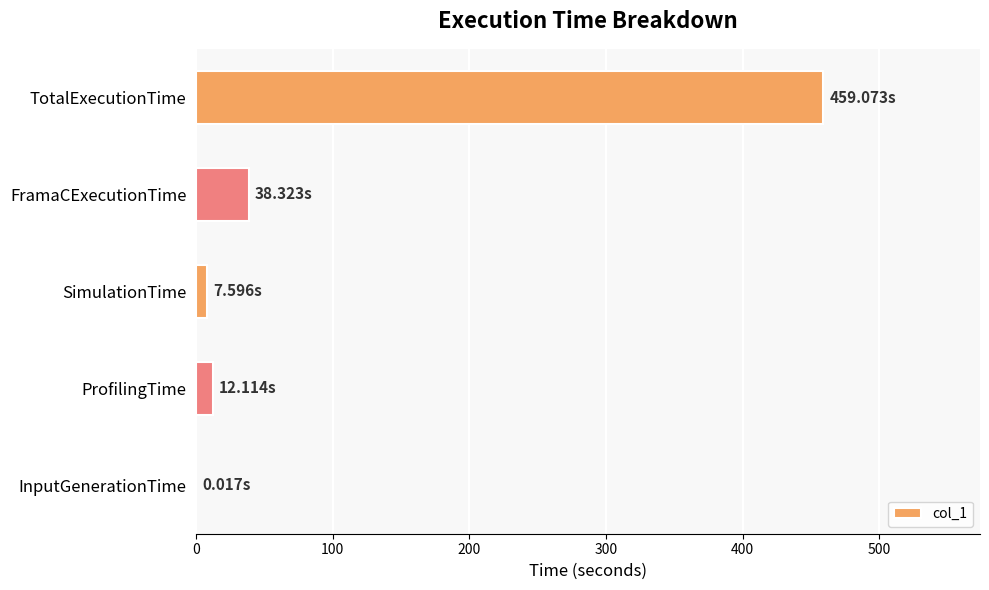

Which label corresponds to the largest value in the chart?

TotalExecutionTime